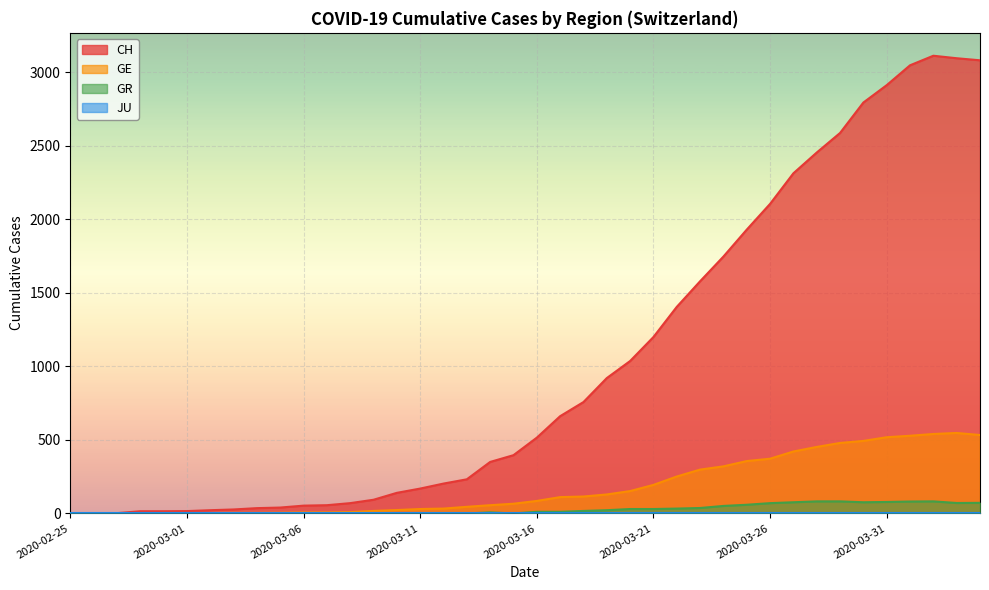

Between 2020-03-23 and 2020-02-25, which is larger?

2020-03-23